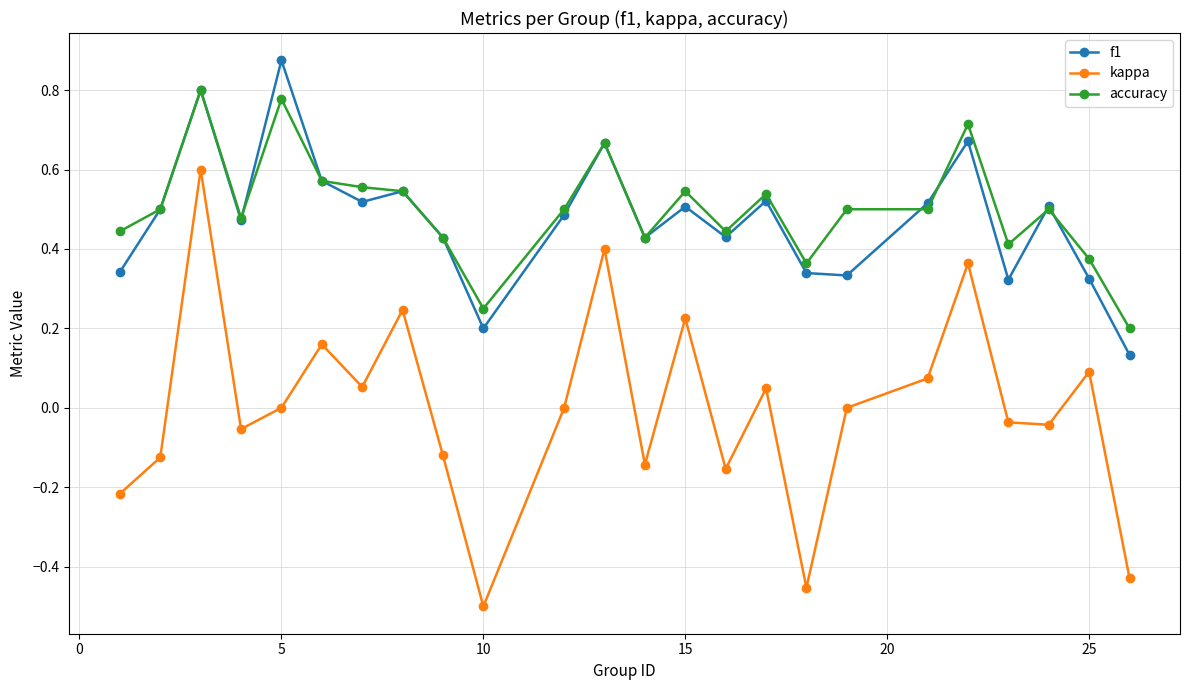

List the series in order of their peak value, highest first.

f1, accuracy, kappa